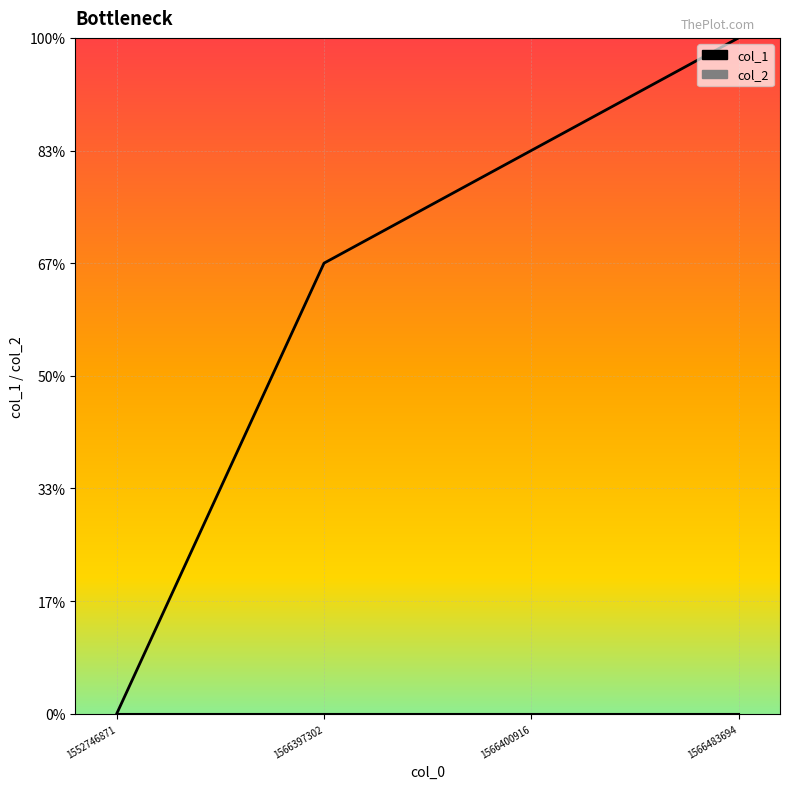

Is this an area chart (filled region under the line)?

No